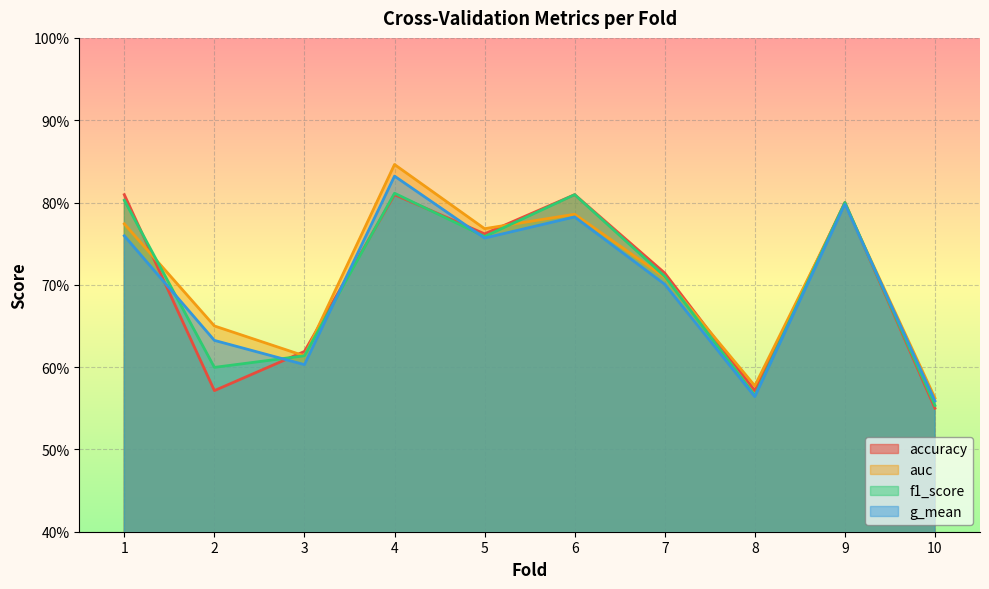

What is the total value across all series at 8?

2.3